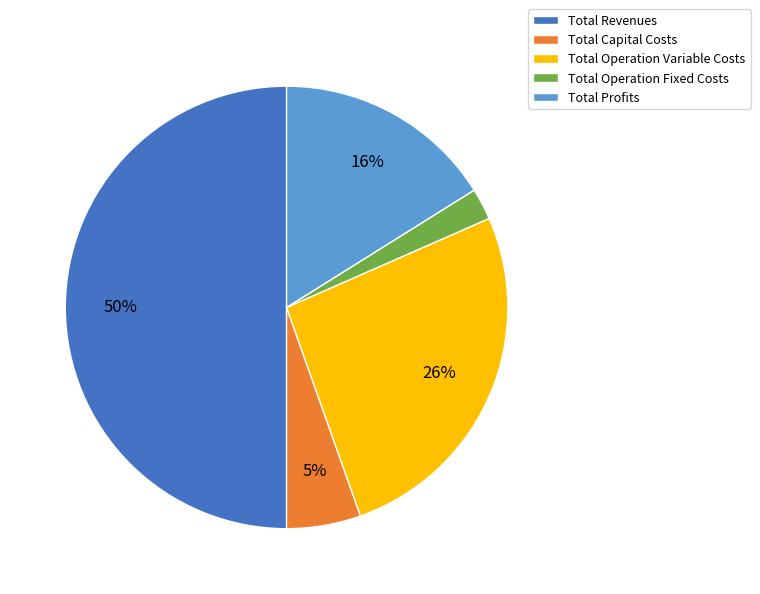

True or false: Total Operation Variable Costs accounts for 15% of the total.

False